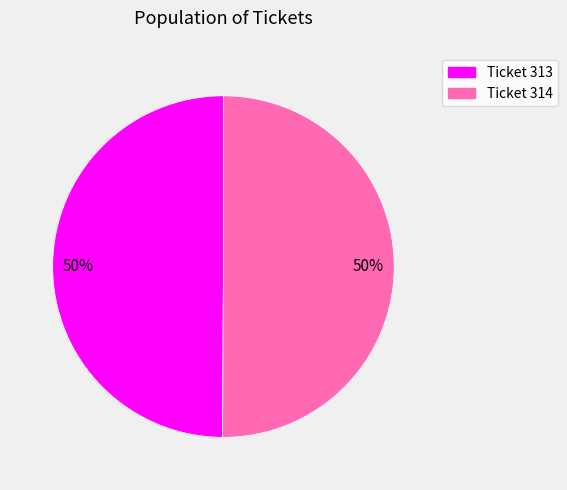

To the nearest percent, what is the average slice percentage?

50%